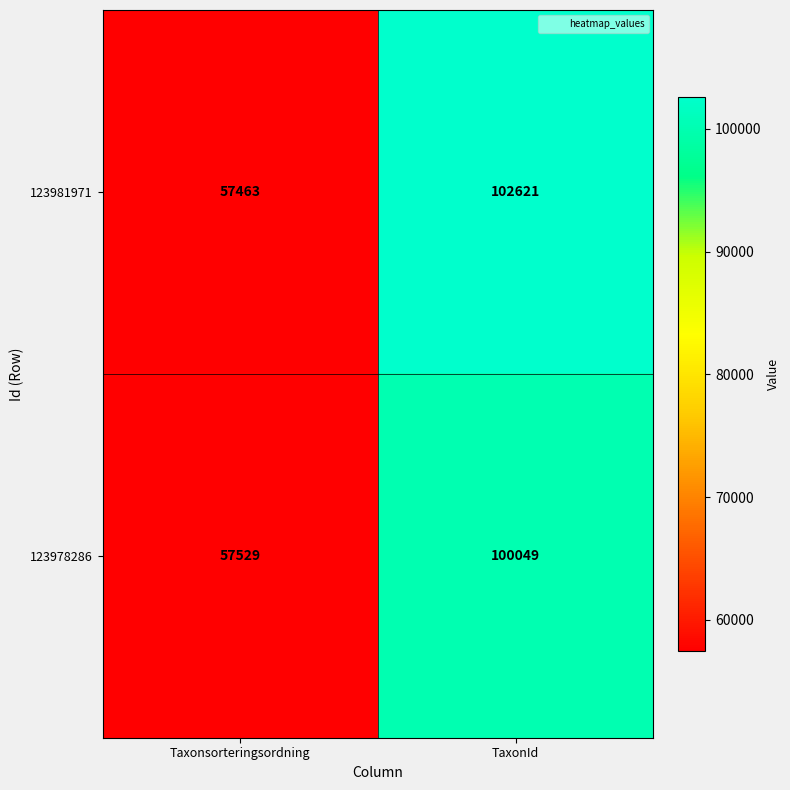

At which category does the chart reach its minimum across all series?

Taxonsorteringsordning